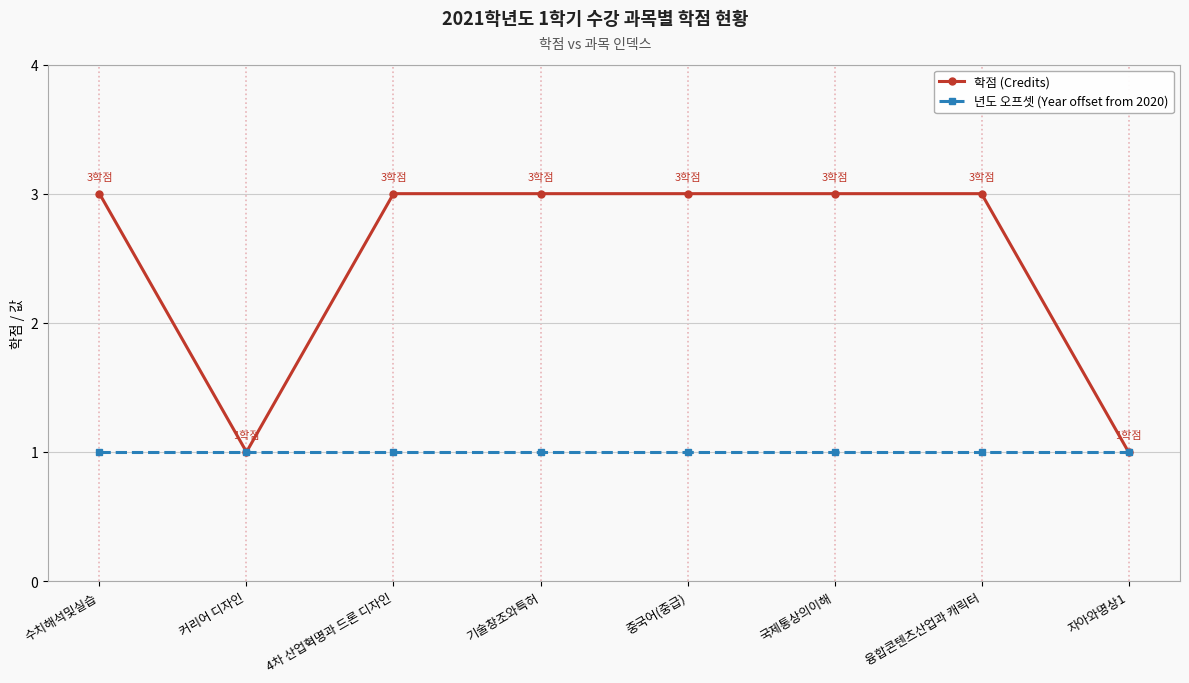

What is the sum of all 학점 (Credits) values?

20